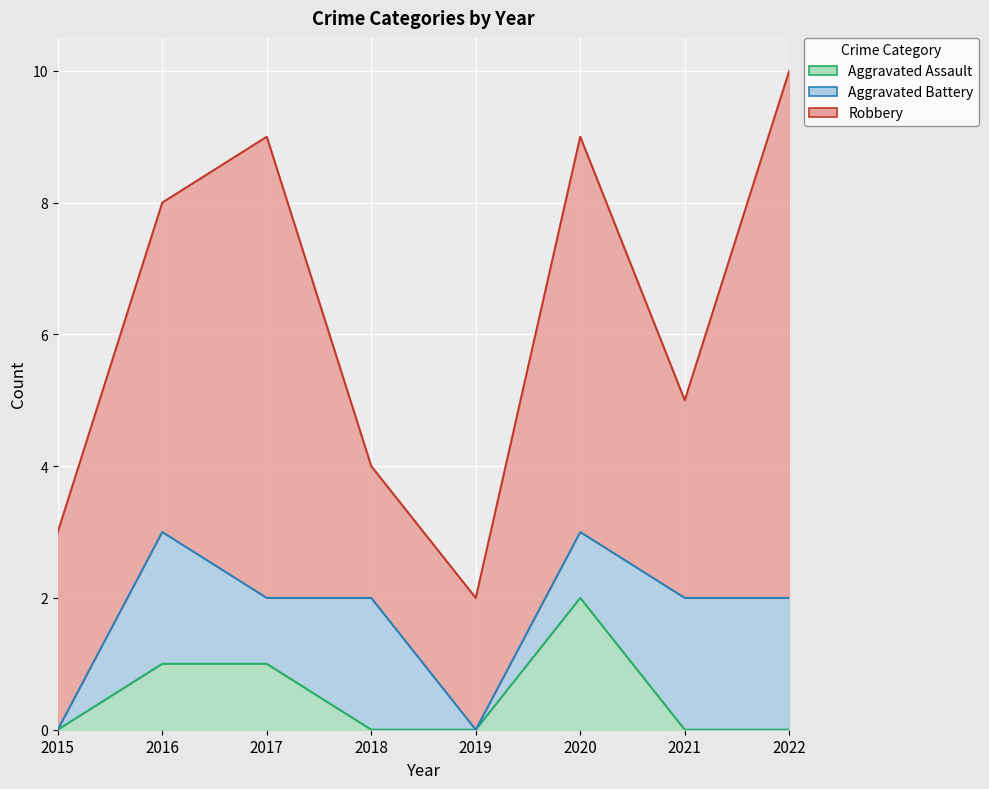

True or false: Aggravated Assault and Robbery cross at least once.

False